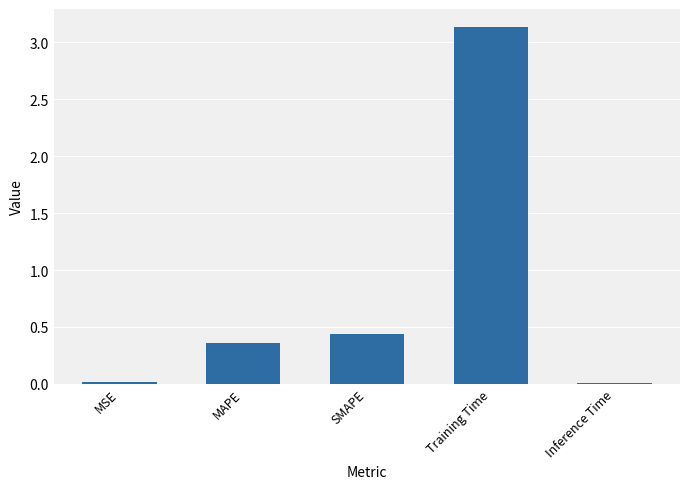

Which has a higher value, MSE or MAPE?

MAPE